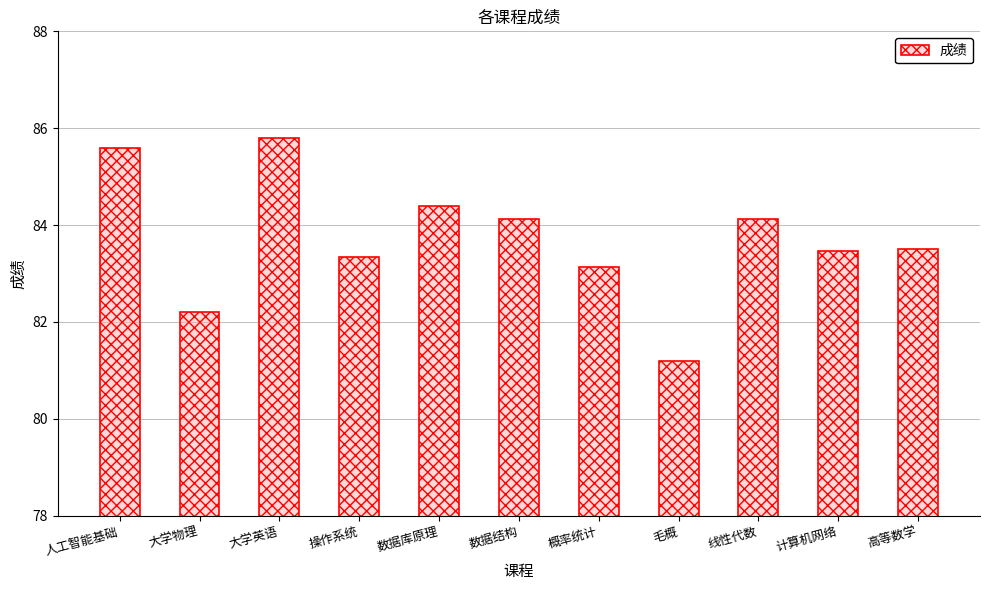

What is the sum of the values at 大学英语 and 计算机网络?

169.3